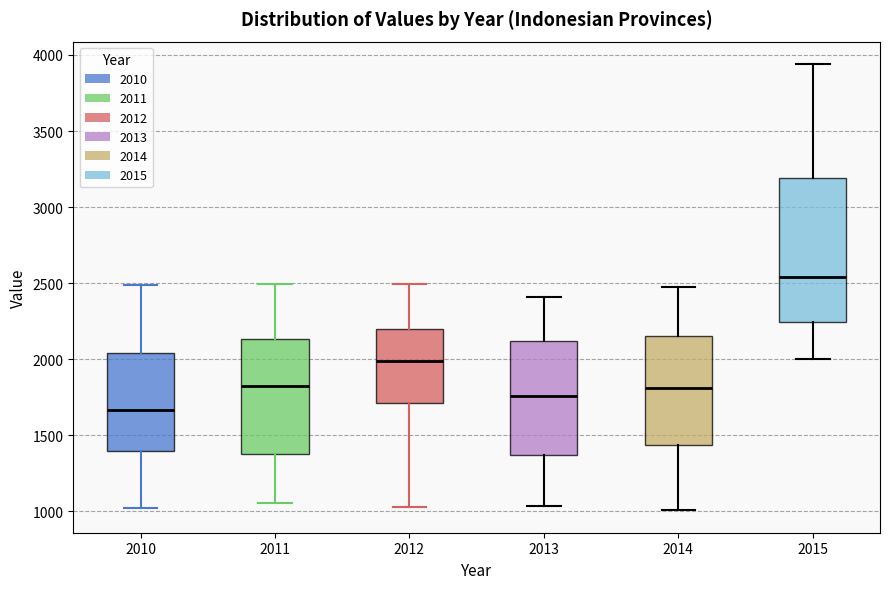

Comparing the boxes themselves (not the whiskers), which one is the tallest?

2015